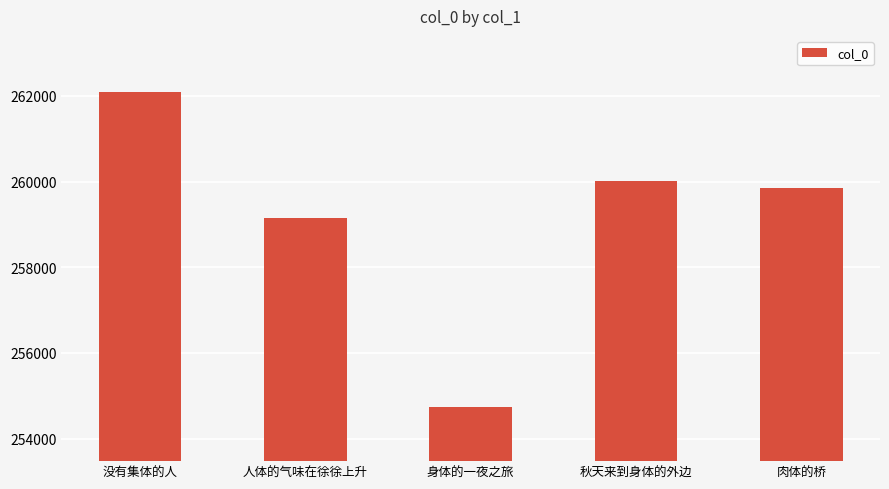

Where does the data first go above 259841?

没有集体的人